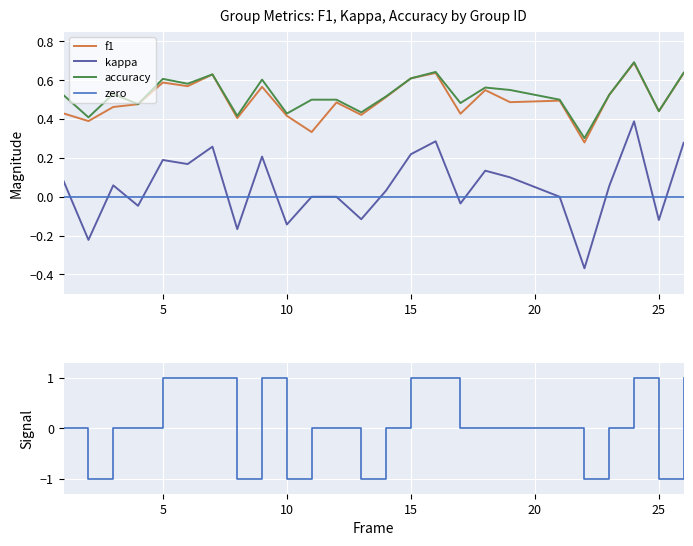

True or false: kappa and f1 intersect in this chart.

False